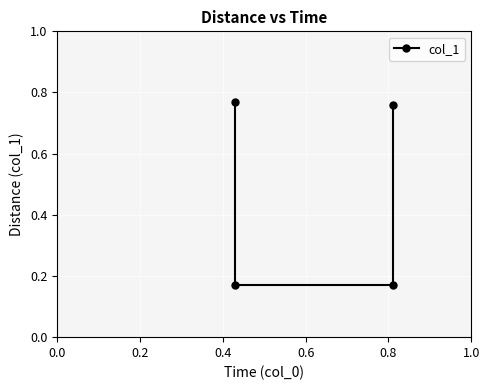

True or false: the data shows 0.2 at 0.4.

False